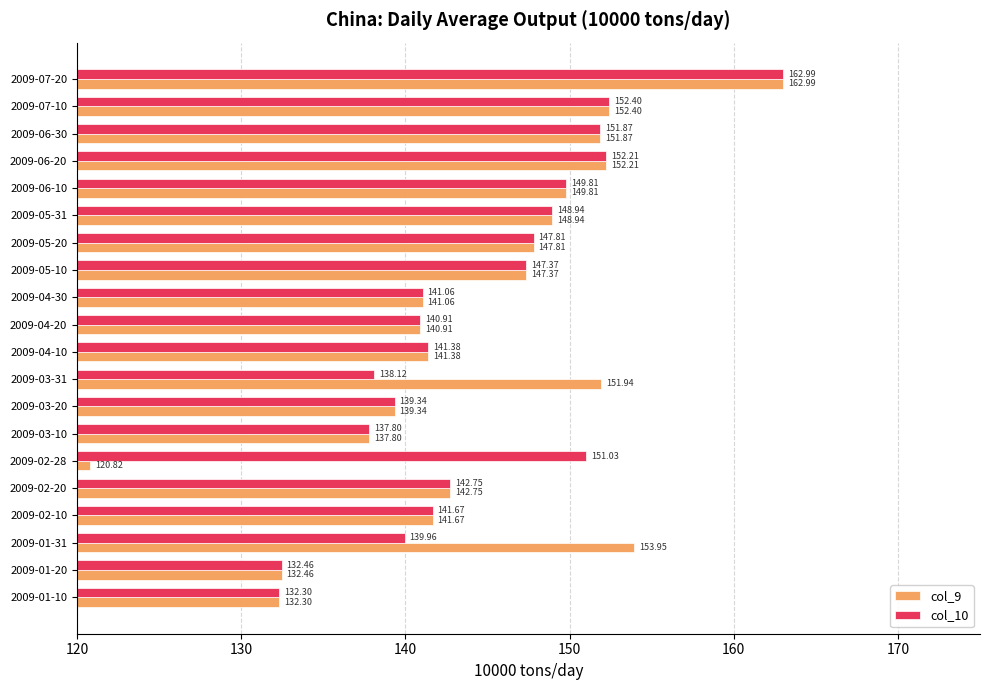

Rank the categories by col_9 value from highest to lowest.

2009-07-20, 2009-01-31, 2009-07-10, 2009-06-20, 2009-03-31, 2009-06-30, 2009-06-10, 2009-05-31, 2009-05-20, 2009-05-10, 2009-02-20, 2009-02-10, 2009-04-10, 2009-04-30, 2009-04-20, 2009-03-20, 2009-03-10, 2009-01-20, 2009-01-10, 2009-02-28